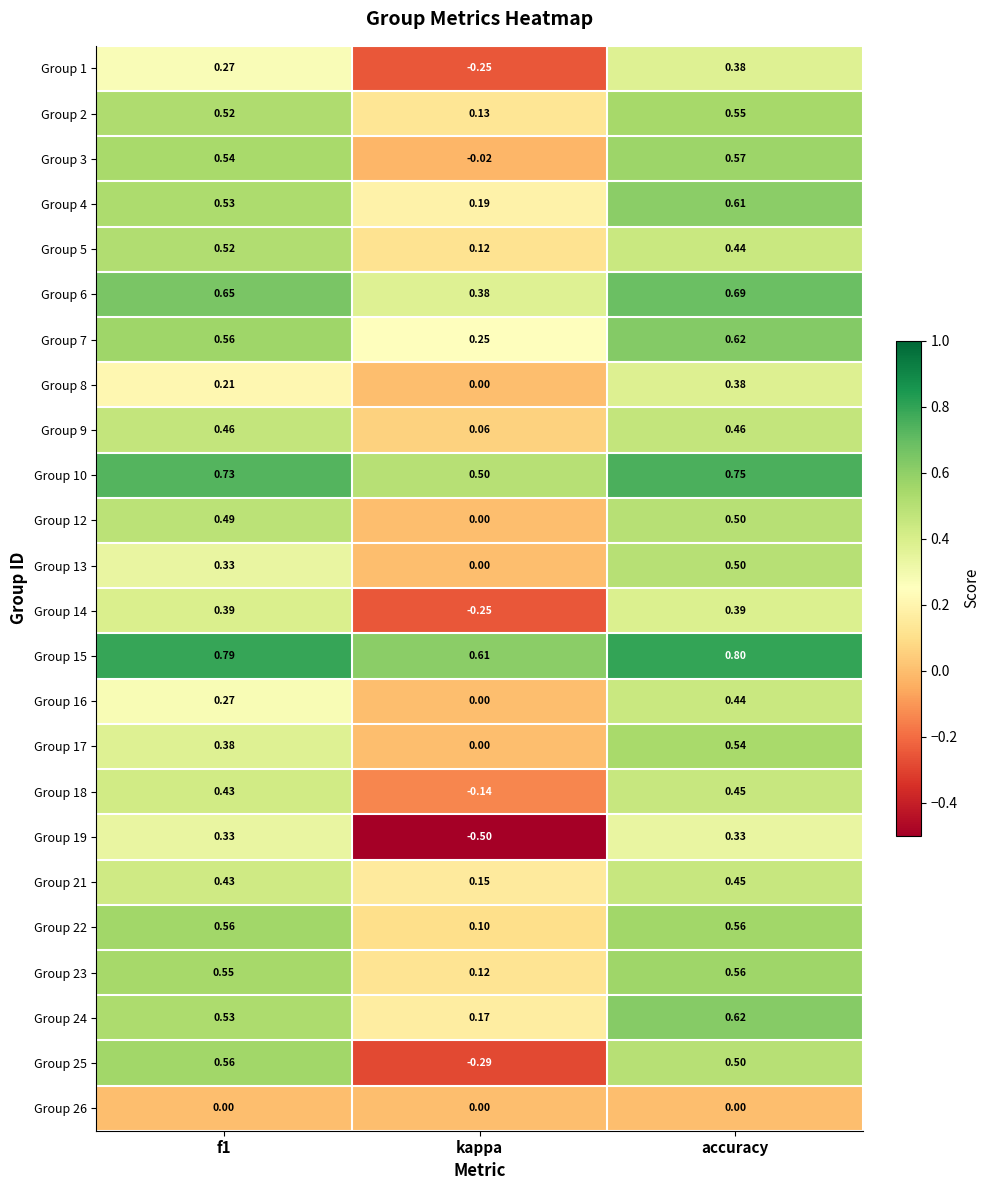

Is the value of Group 12 at kappa greater than the value of Group 25 at accuracy?

No